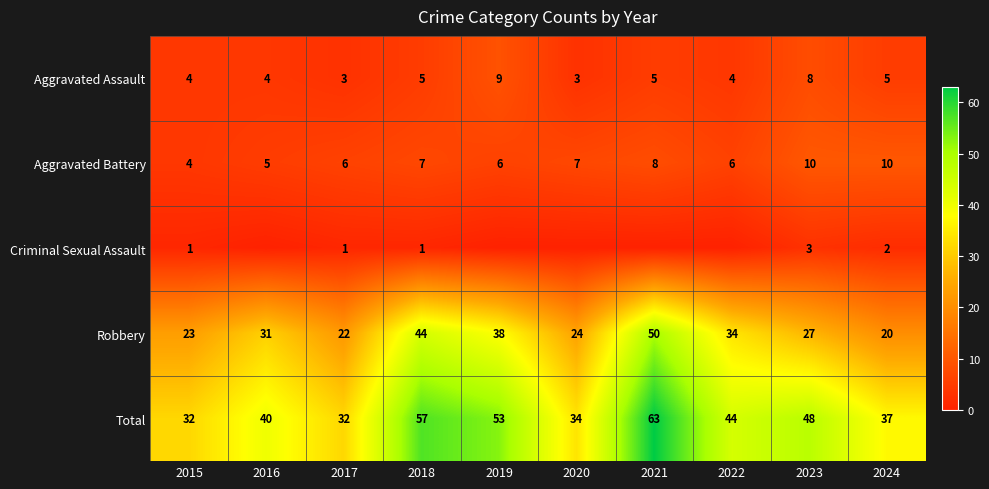

True or false: Aggravated Assault has a value of 3 at 2017.

True